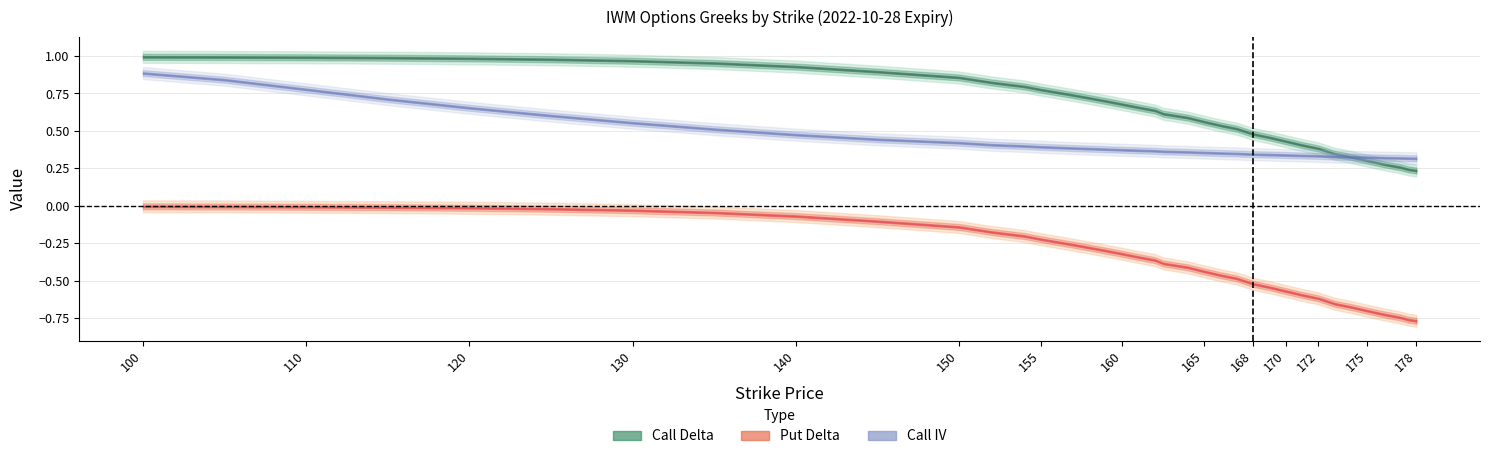

Rank the categories by put_delta value from highest to lowest.

0, 1, 2, 3, 4, 5, 6, 7, 8, 9, 10, 11, 12, 13, 14, 15, 16, 17, 18, 19, 20, 21, 22, 23, 24, 25, 26, 27, 28, 29, 30, 31, 32, 33, 34, 35, 36, 37, 38, 39